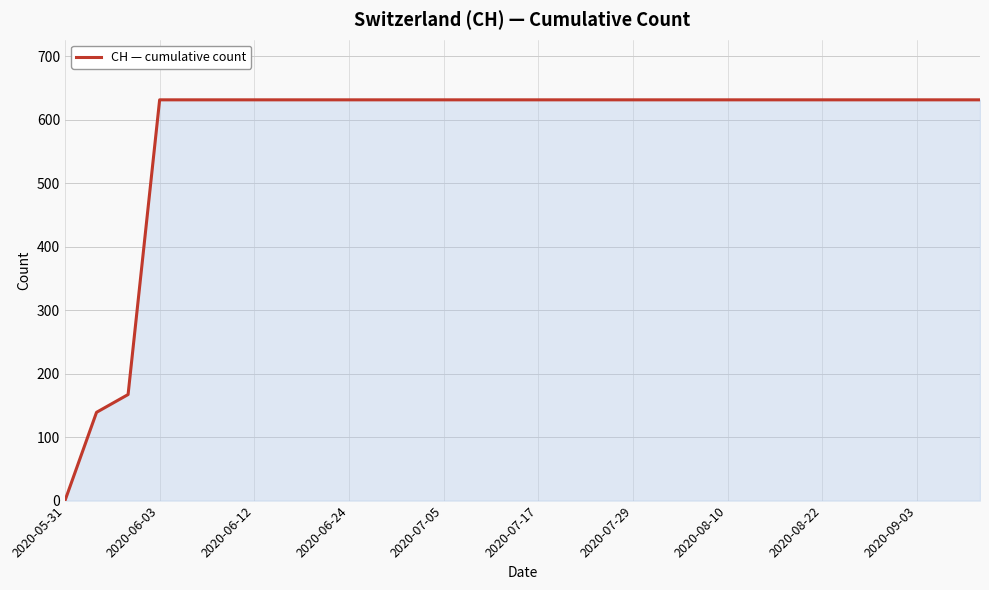

What is the greatest value displayed?

631